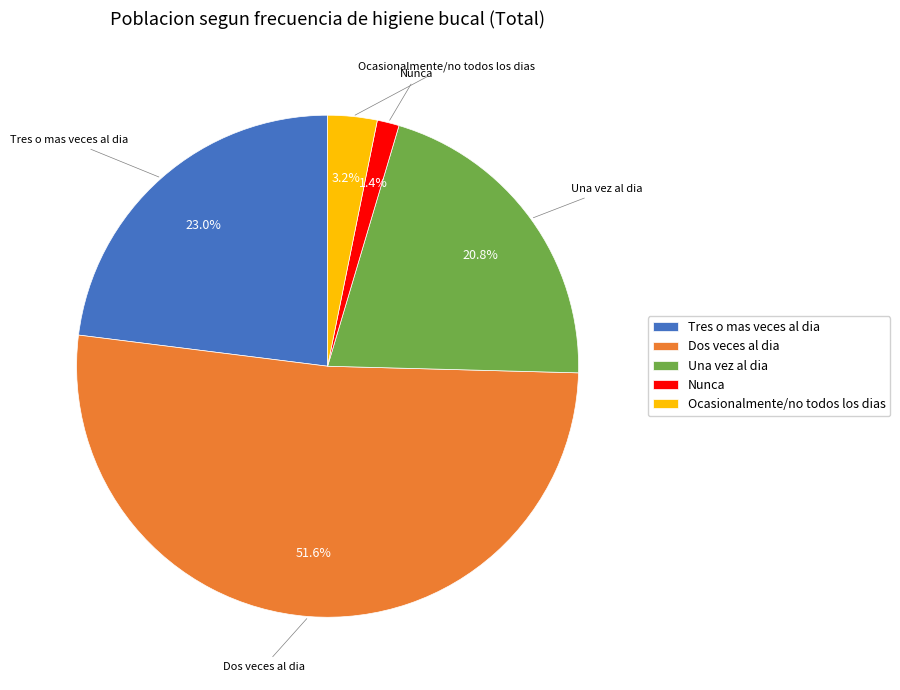

Count the number of slices in the pie.

5